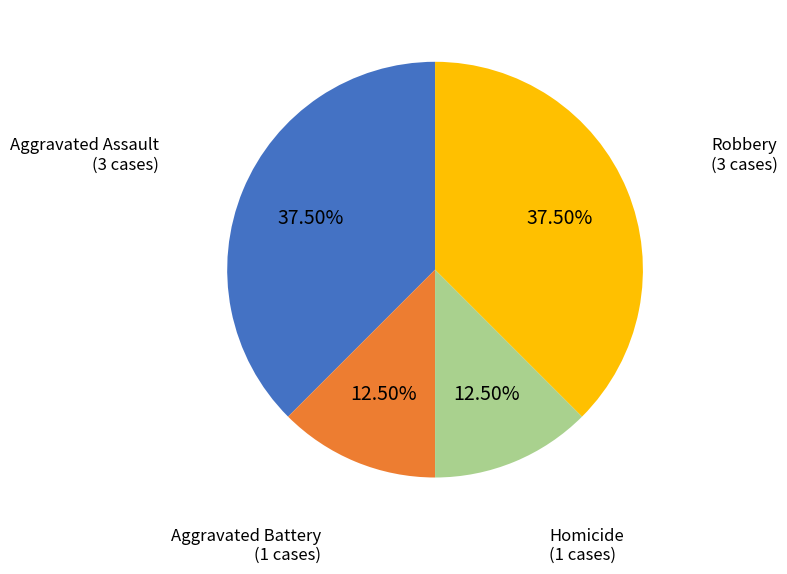

To the nearest percent, what is the difference between the largest and smallest slice percentages?

25%